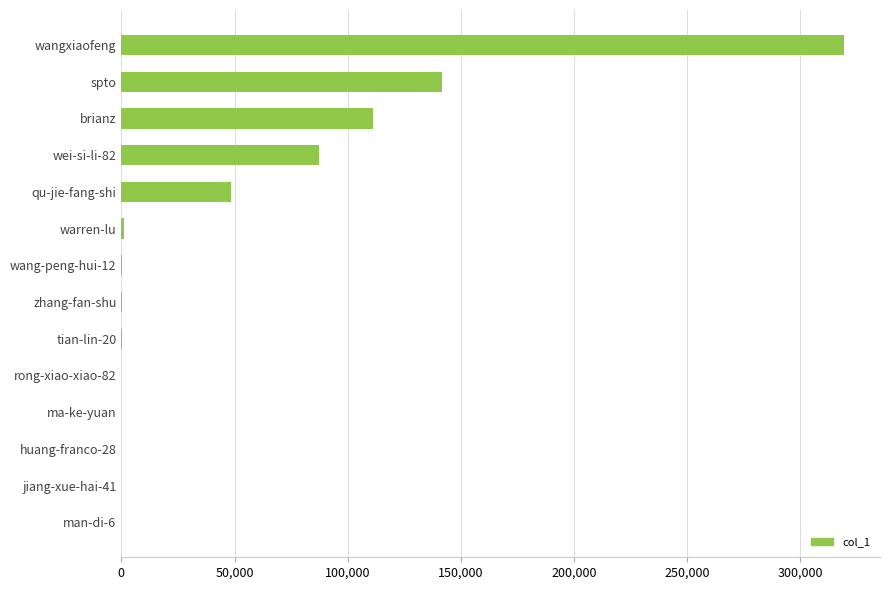

Where is the data nearest to the value 159641?

spto